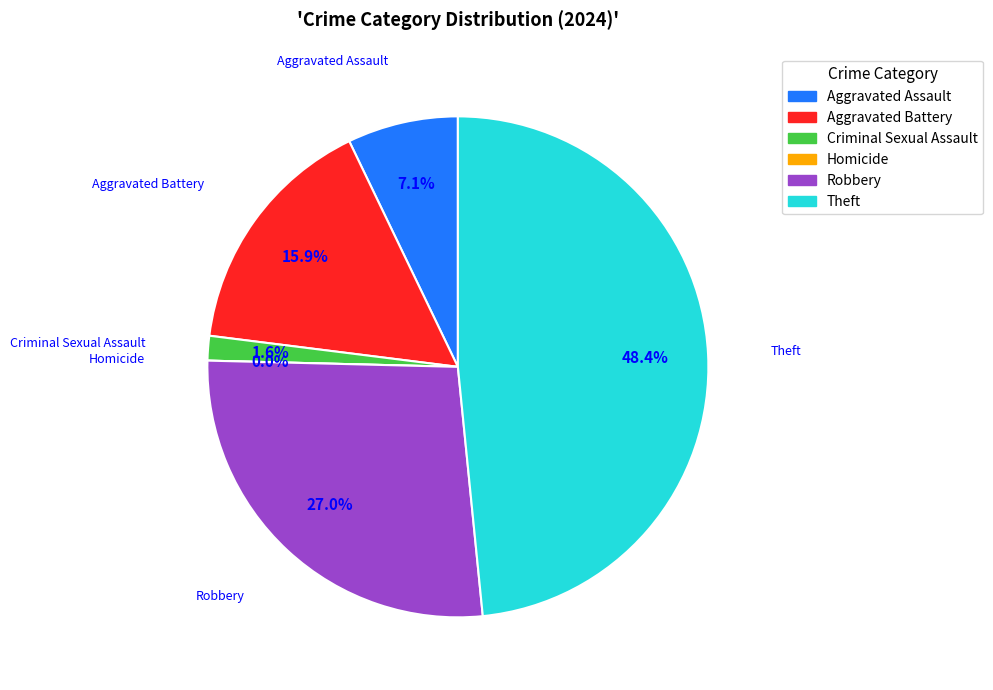

What portion of the pie excludes Aggravated Assault?

92.9%